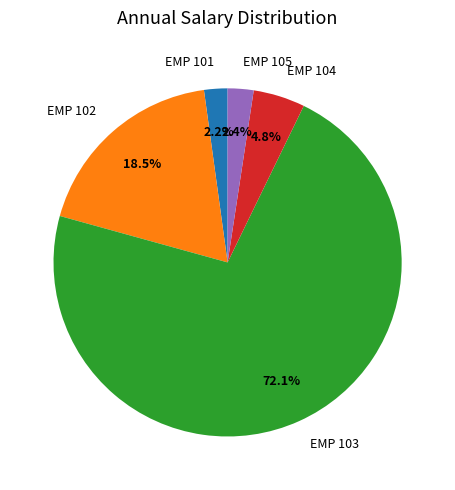

Between EMP 105 and EMP 103, which is larger?

EMP 103